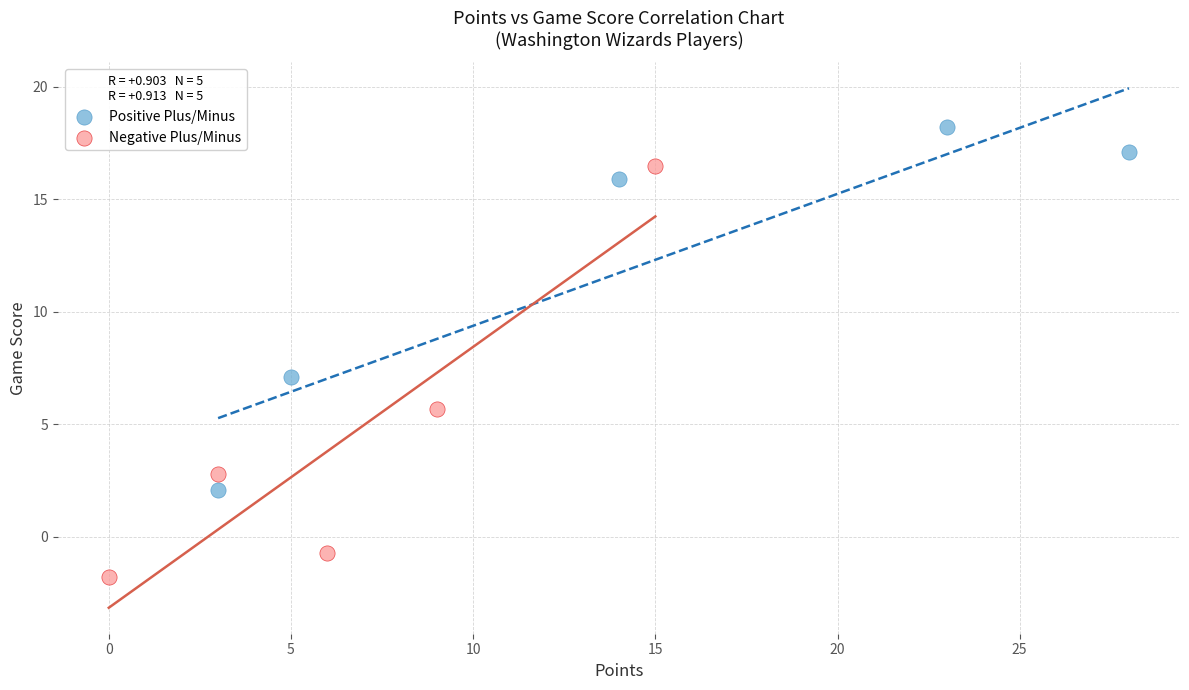

Which series has the widest spread of Y values?

Negative Plus/Minus